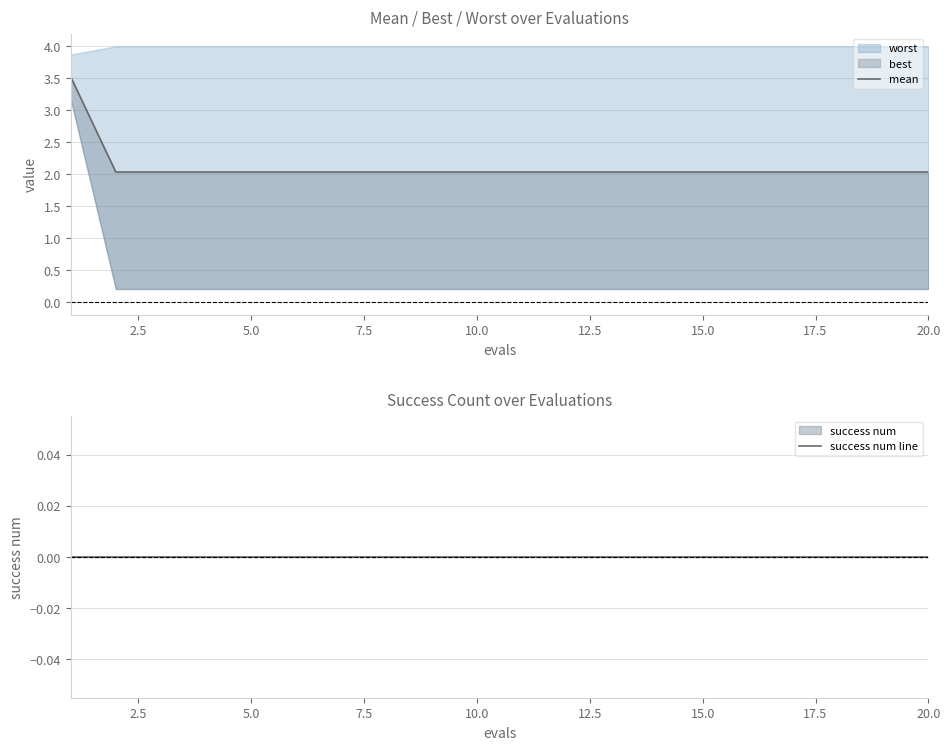

What is the difference between the maximum and second lowest values in the mean series?

1.5